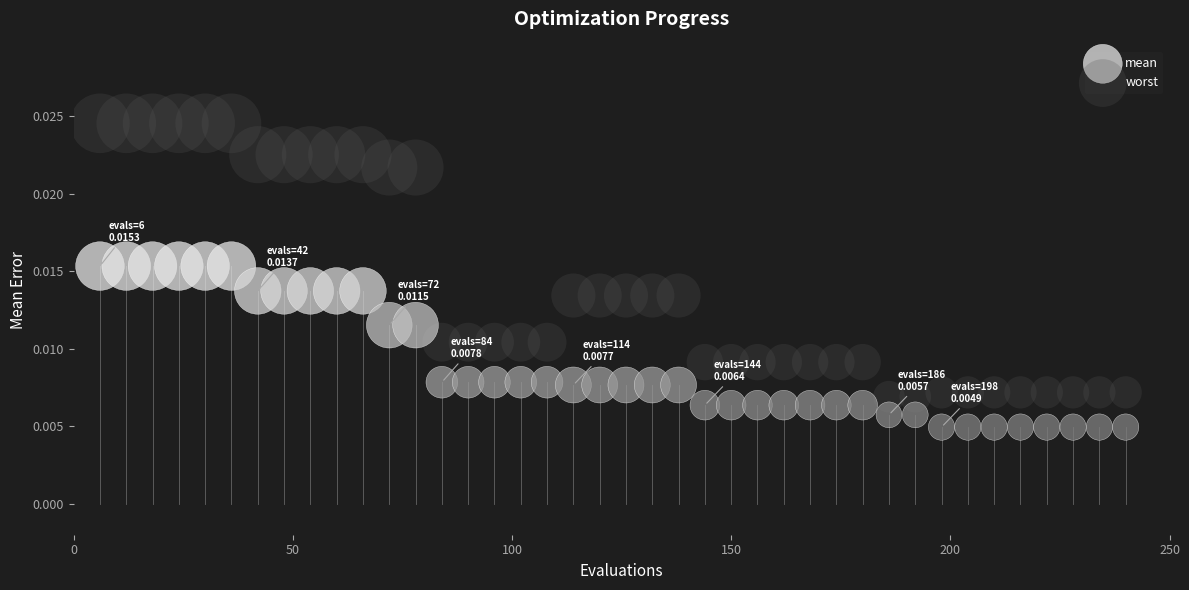

Which series contains the lowest Y value?

mean